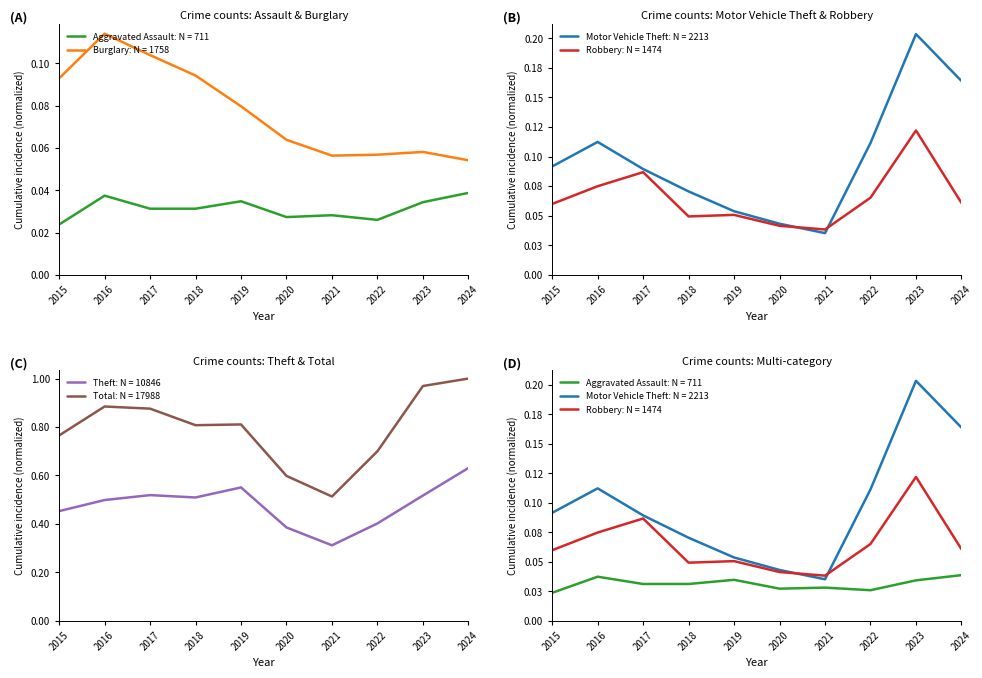

At which category does Motor Vehicle Theft reach its first local peak?

2016